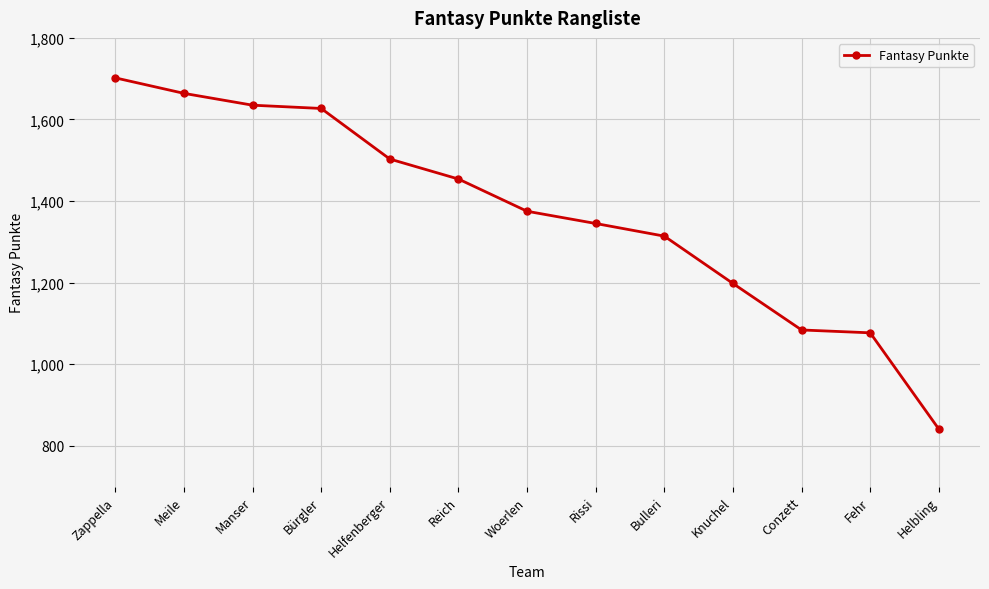

What is the label of the 4th point from the left?

Bürgler